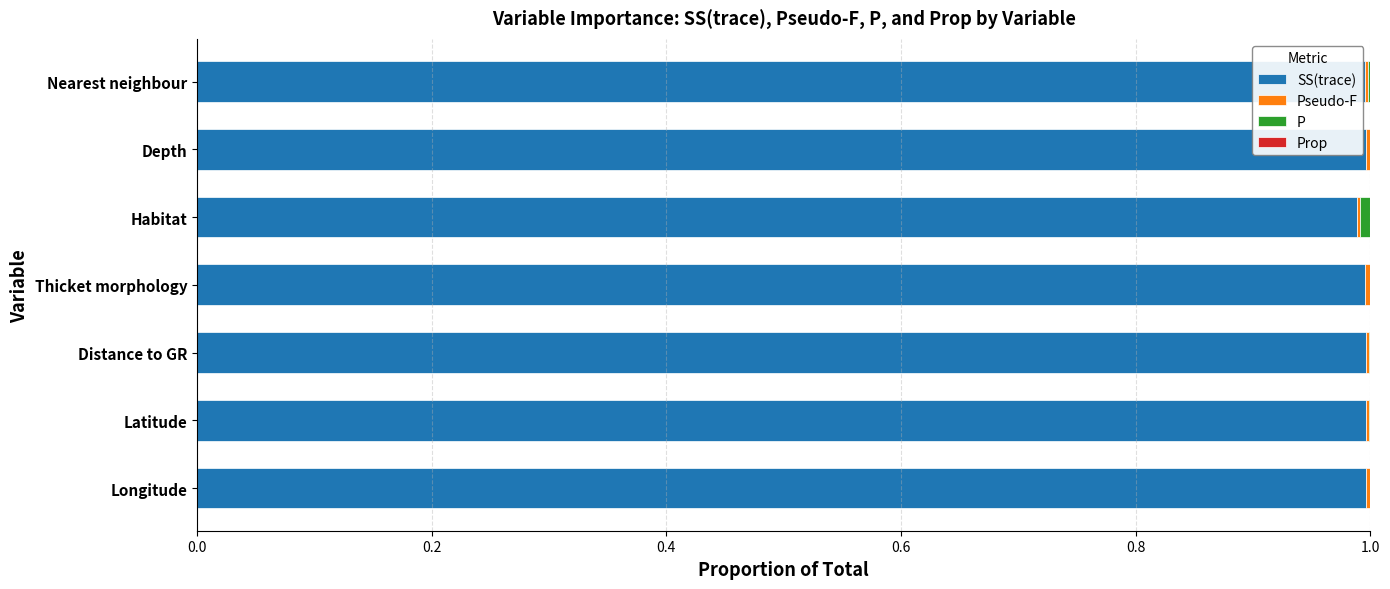

What is the sum of all SS(trace) values?

7.0